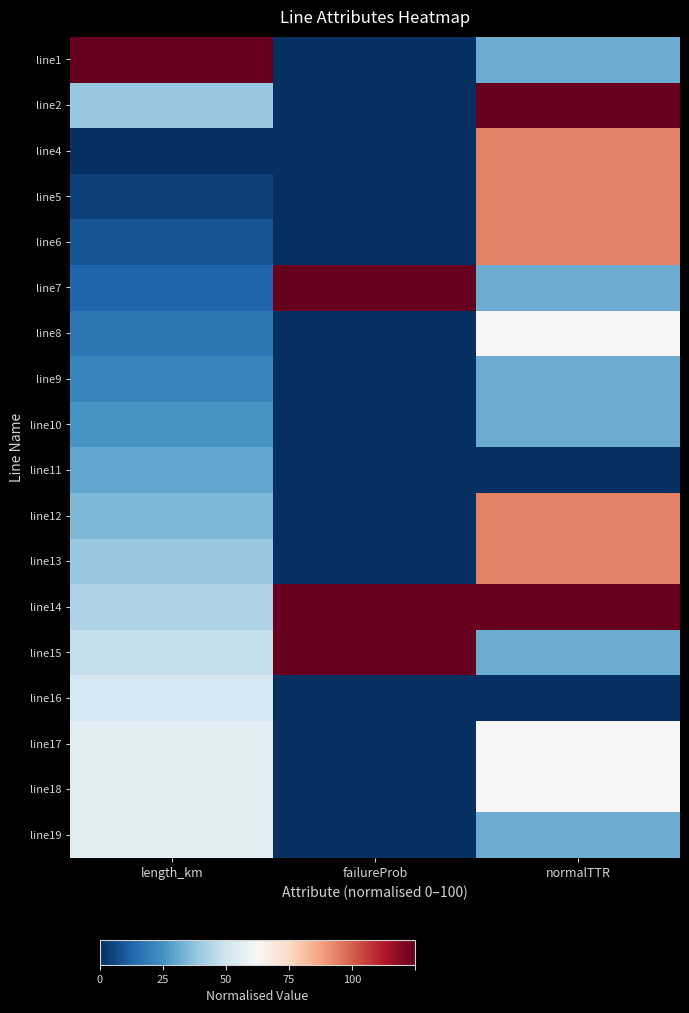

Which category has the highest value across all series?

length_km